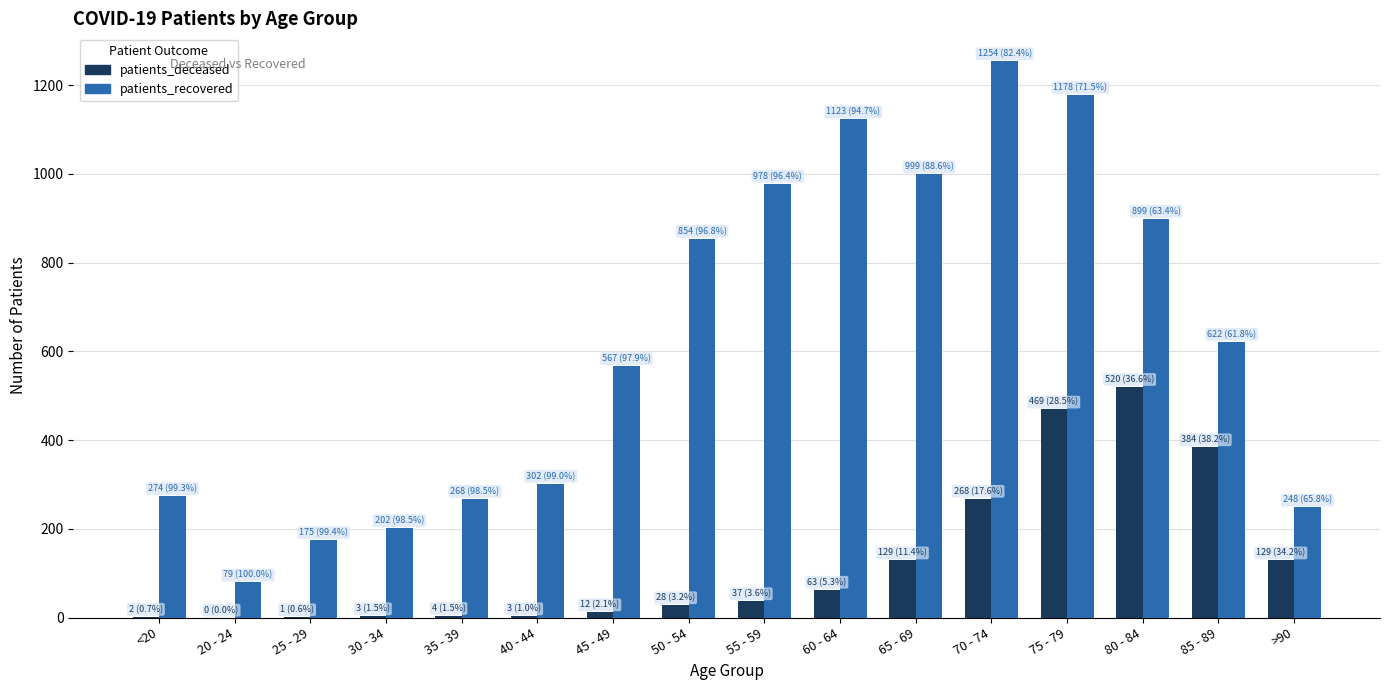

What is the highest value of the patients_deceased series?

520